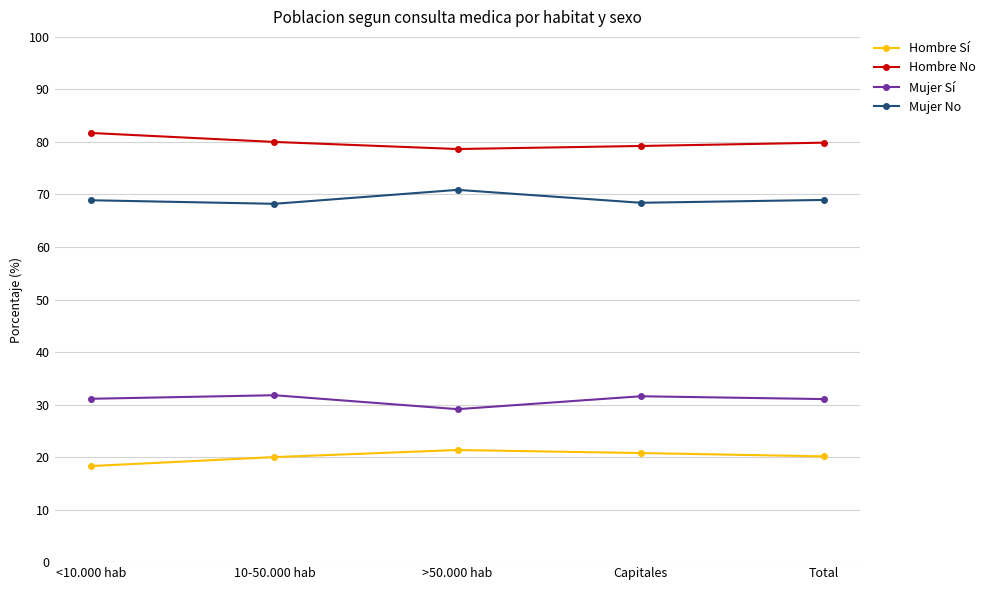

What is the lowest value of the Hombre No series?

78.7